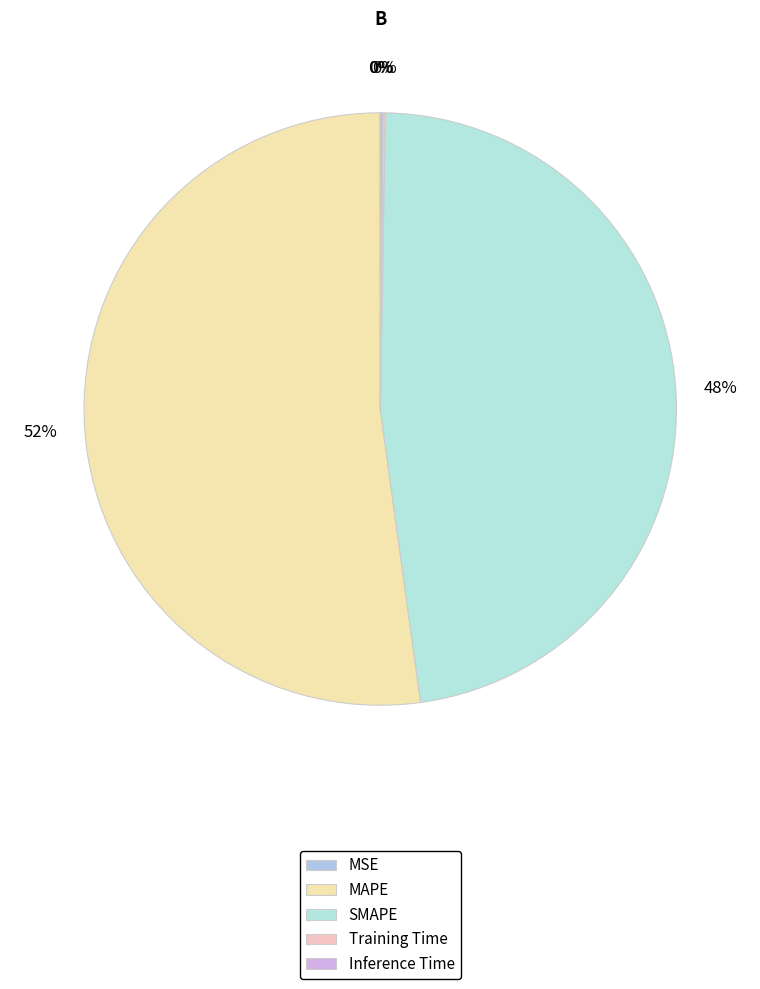

Between SMAPE and Inference Time, which is larger?

SMAPE